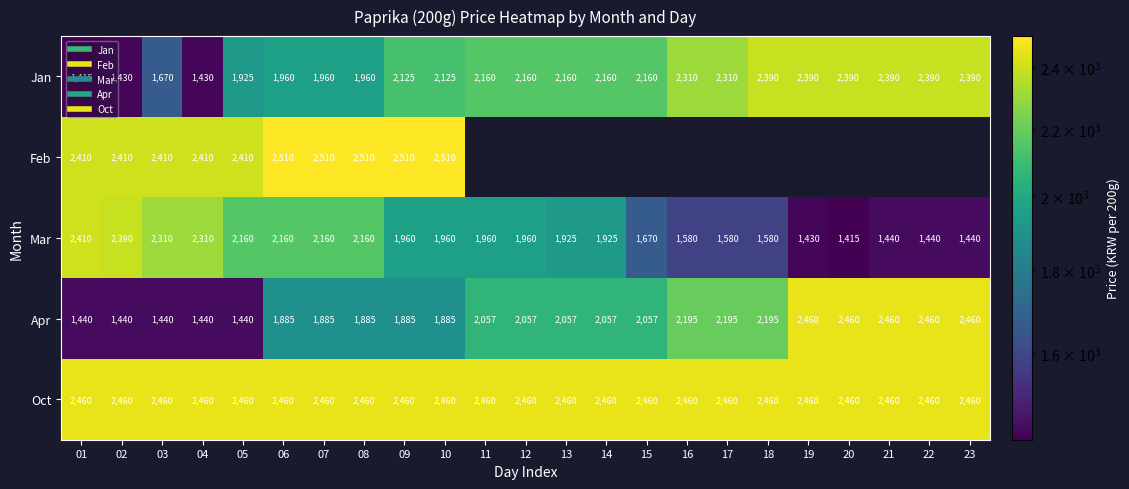

What is the sum of the Mar values at 15 and 23?

3110.0